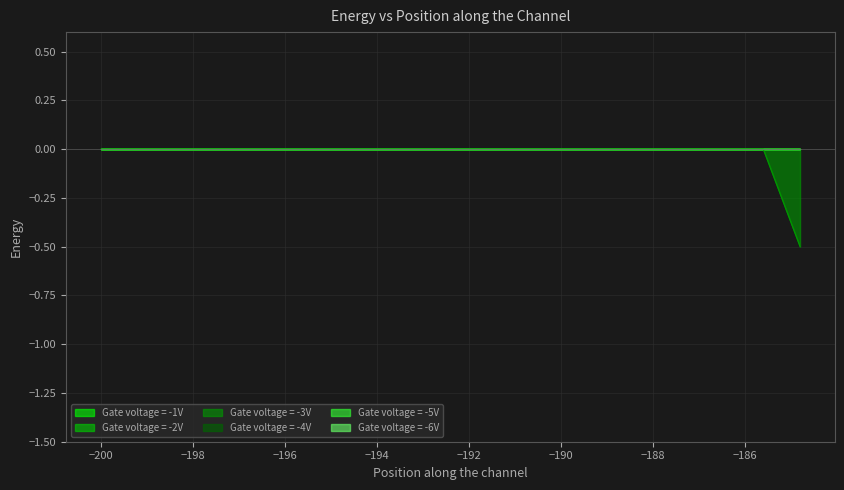

True or false: Gate voltage = -4V and Gate voltage = -3V cross at least once.

False